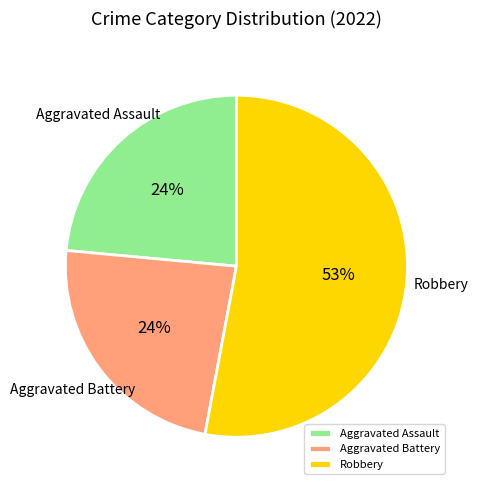

Is Robbery the majority of the pie?

Yes